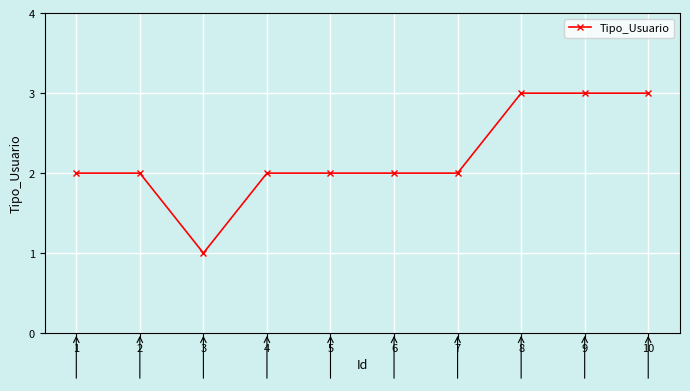

Where is the first local minimum?

3